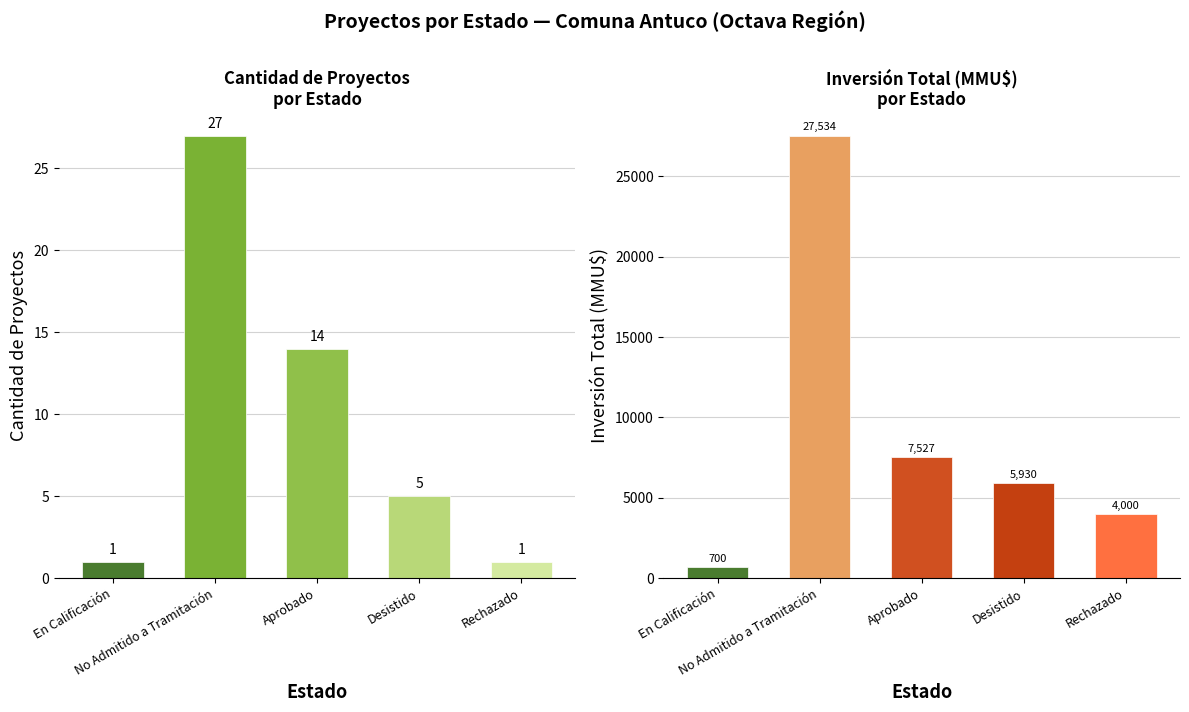

What are all the series names shown in the legend?

Cantidad de Proyectos, Inversión Total (MMU$)